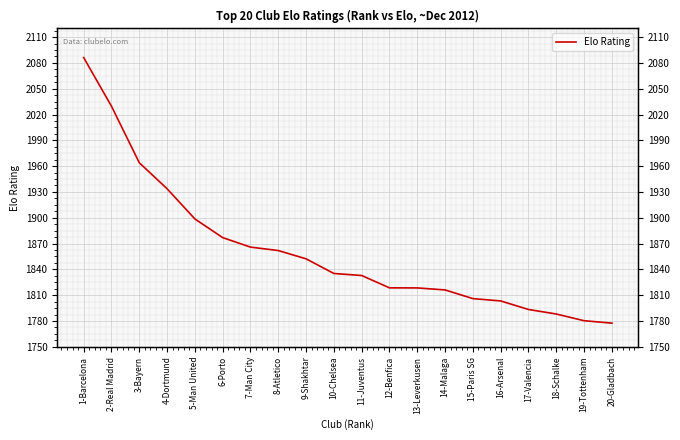

What is the difference between the values at 20-Gladbach and 7-Man City?

88.4